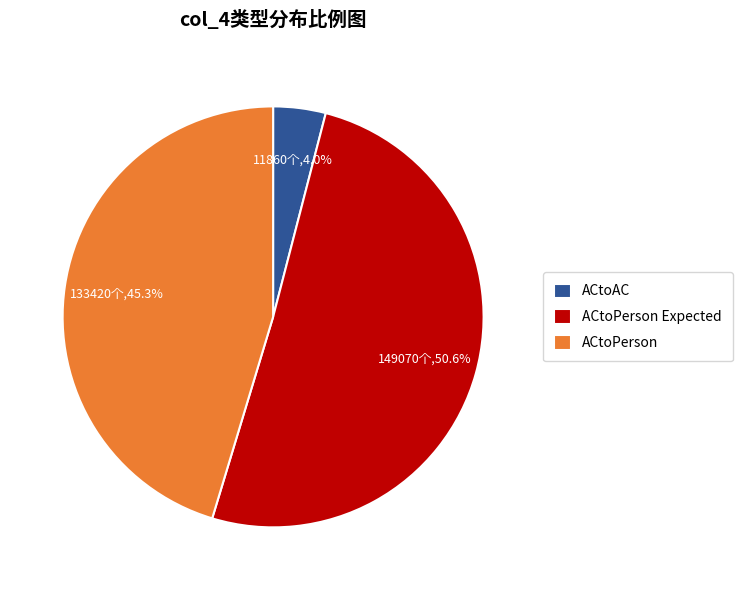

What is the total percentage of ACtoPerson Expected and ACtoPerson?

96.0%